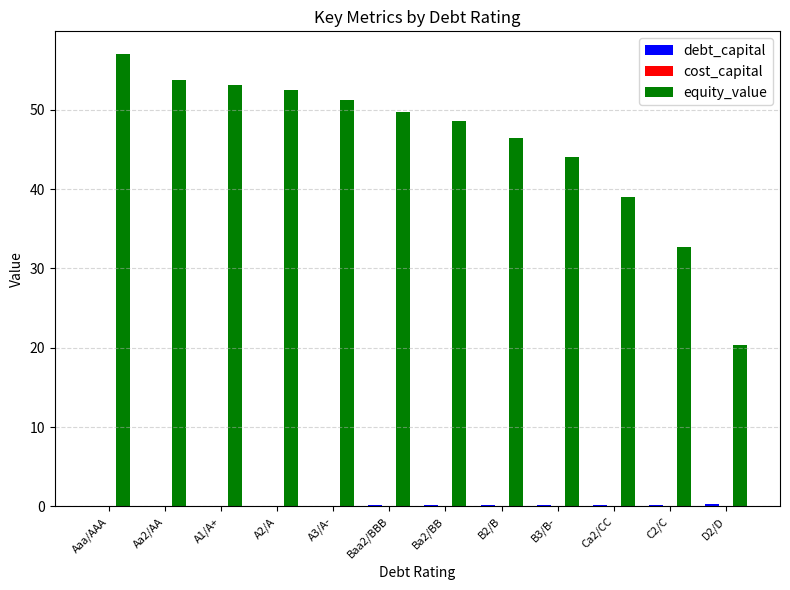

At which category is the sum across all series the highest?

Aaa/AAA